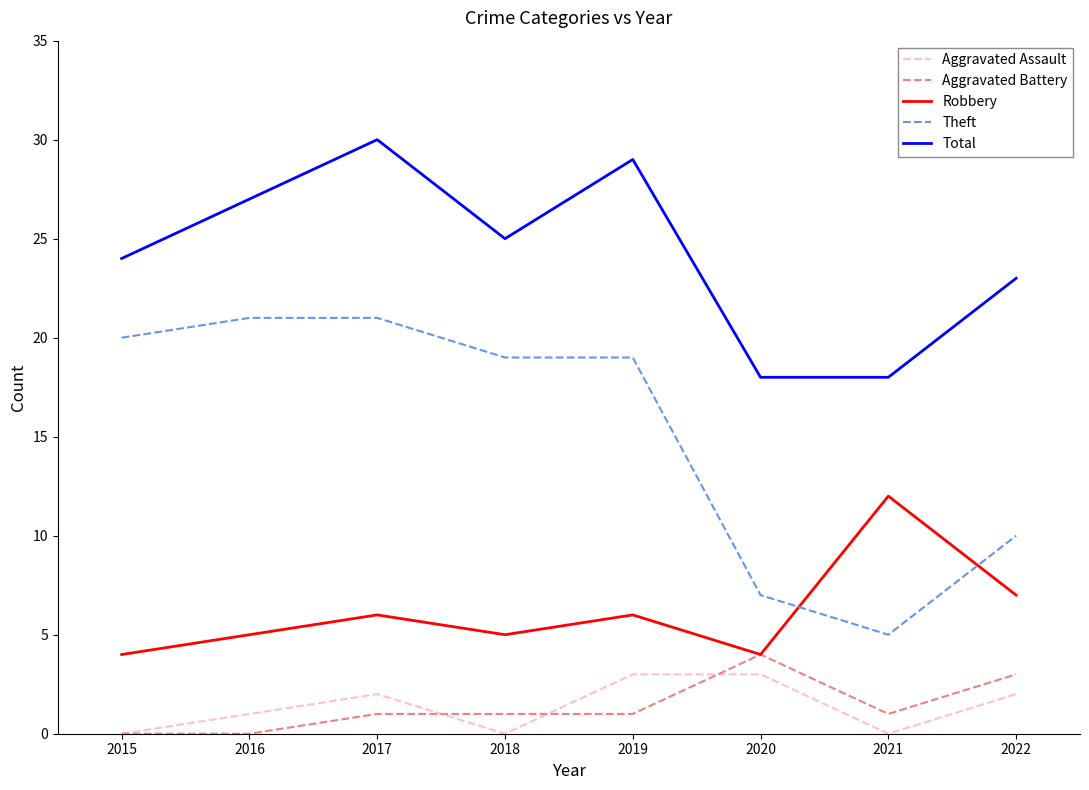

Reading right to left, what are all the values shown in this chart?

Aggravated Assault: 2022=2	2021=0	2020=3	2019=3	2018=0	2017=2	2016=1	2015=0
Aggravated Battery: 2022=3	2021=1	2020=4	2019=1	2018=1	2017=1	2016=0	2015=0
Robbery: 2022=7	2021=12	2020=4	2019=6	2018=5	2017=6	2016=5	2015=4
Theft: 2022=10	2021=5	2020=7	2019=19	2018=19	2017=21	2016=21	2015=20
Total: 2022=23	2021=18	2020=18	2019=29	2018=25	2017=30	2016=27	2015=24